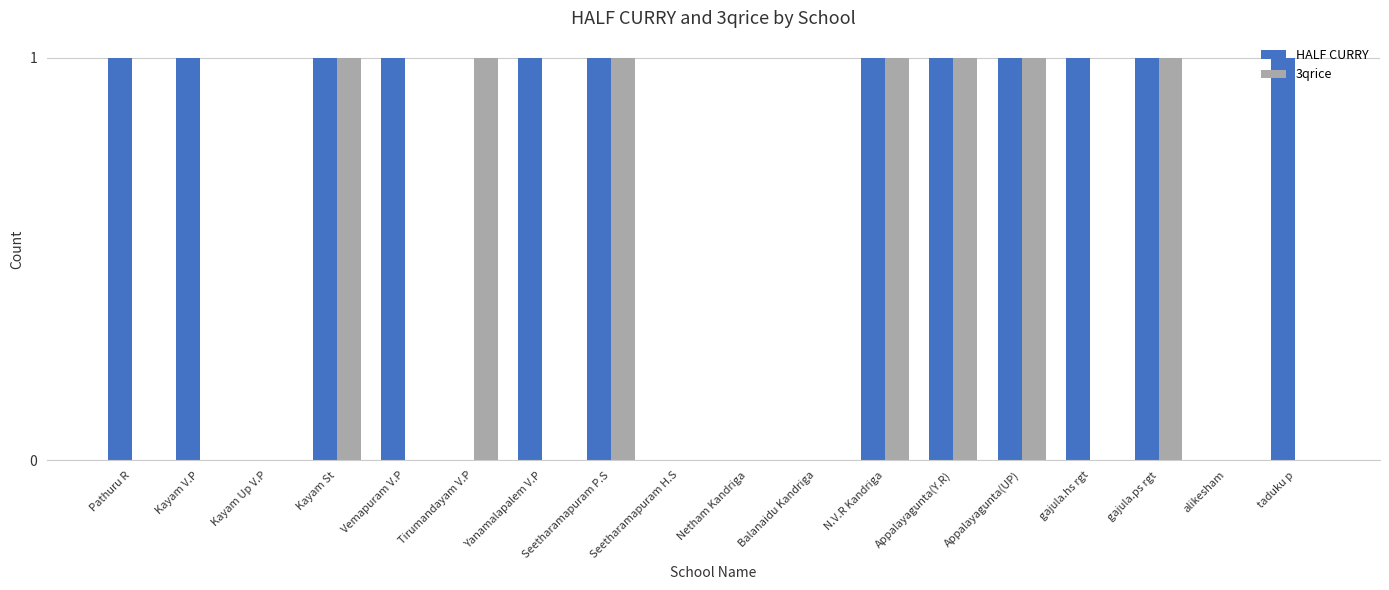

Is the value of 3qrice at Kayam V.P greater than the value of HALF CURRY at gajula.hs rgt?

No